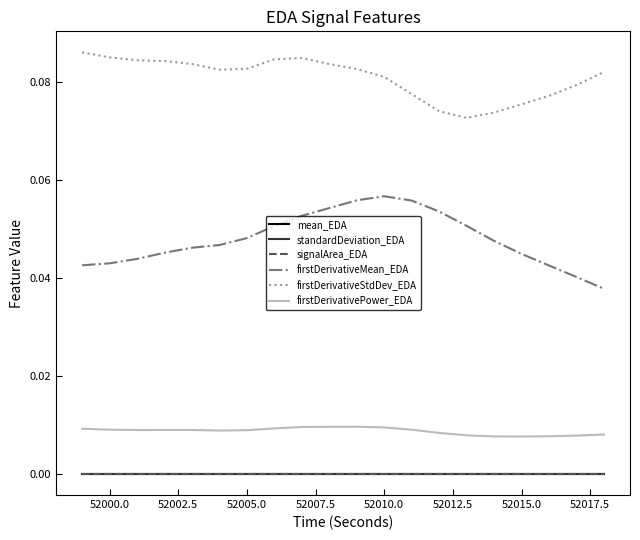

Which series has the widest spread of values?

firstDerivativeMean_EDA